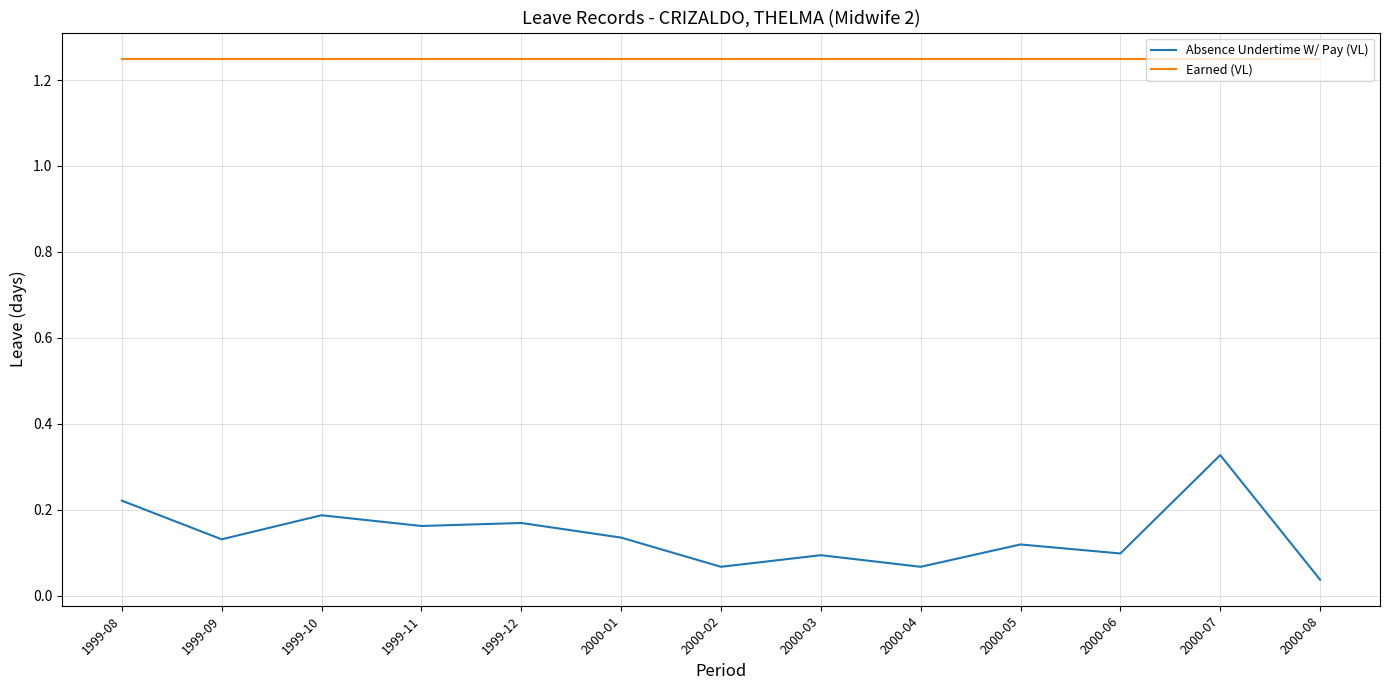

Which series has the widest spread of values?

Absence Undertime W/ Pay (VL)